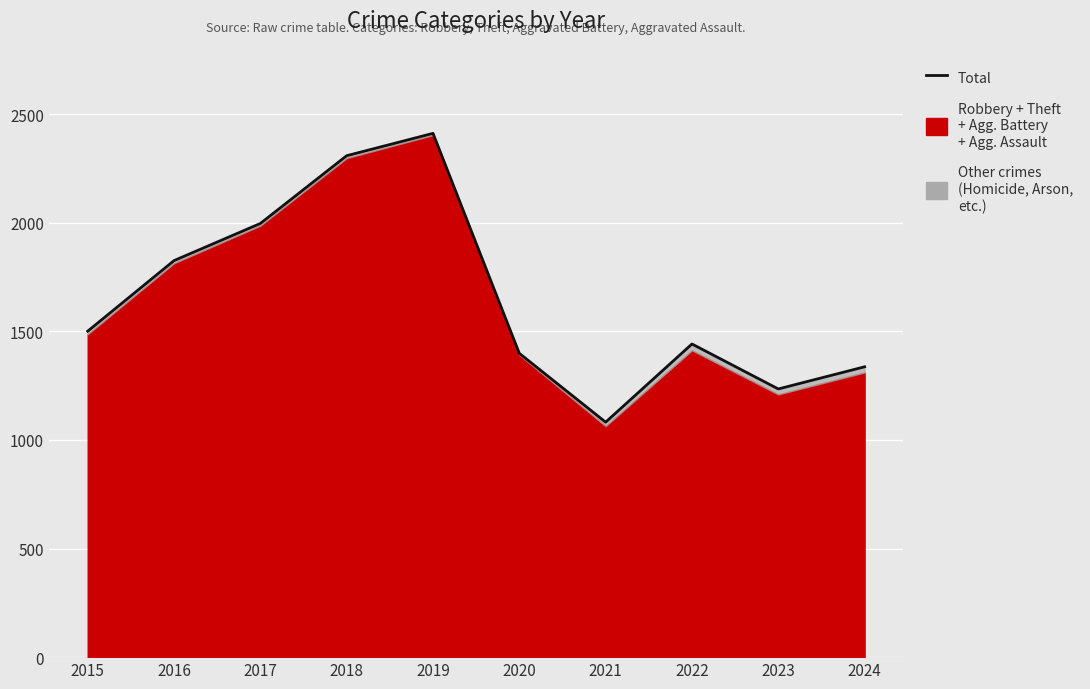

At which label is the value closest to 1747?

2016